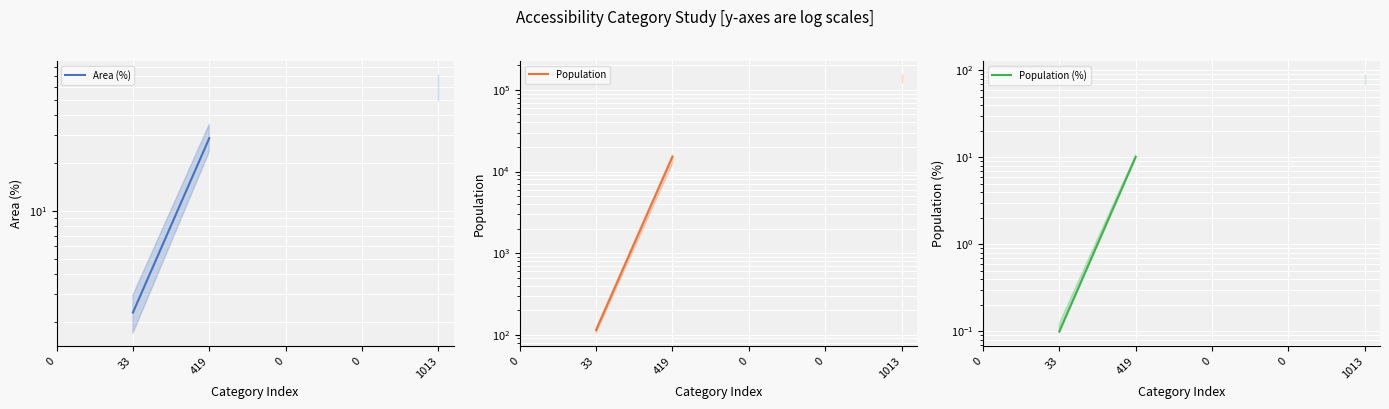

True or false: Population and Population (%) cross at least once.

False